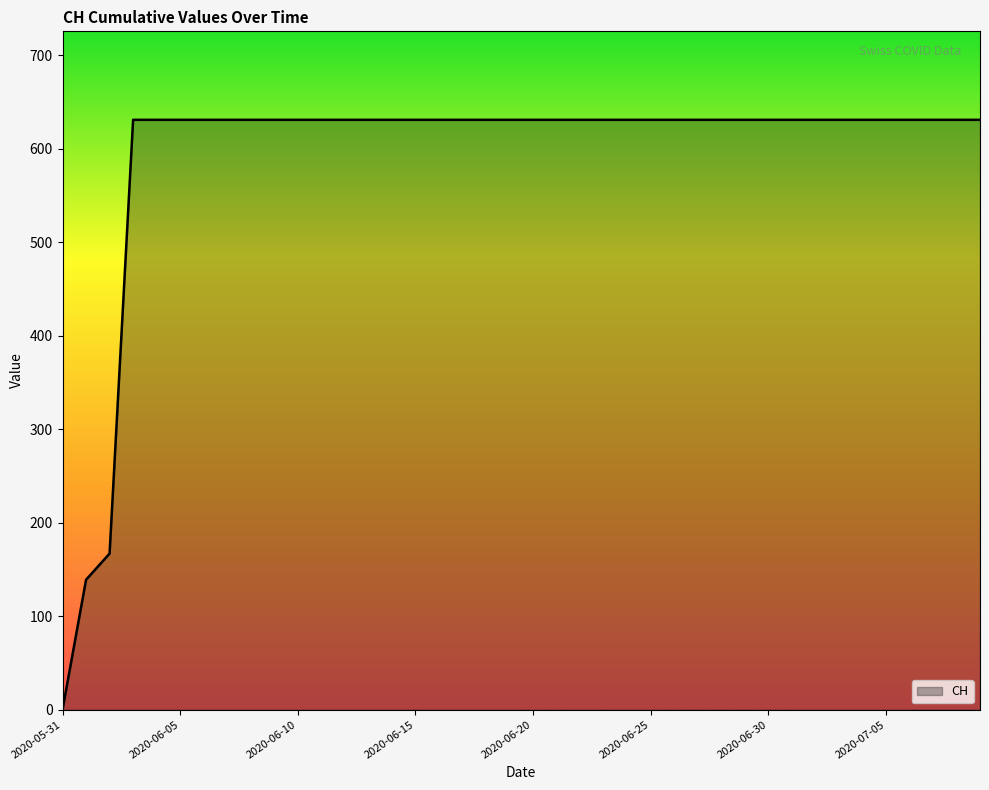

What is the difference between the maximum and minimum values?

631